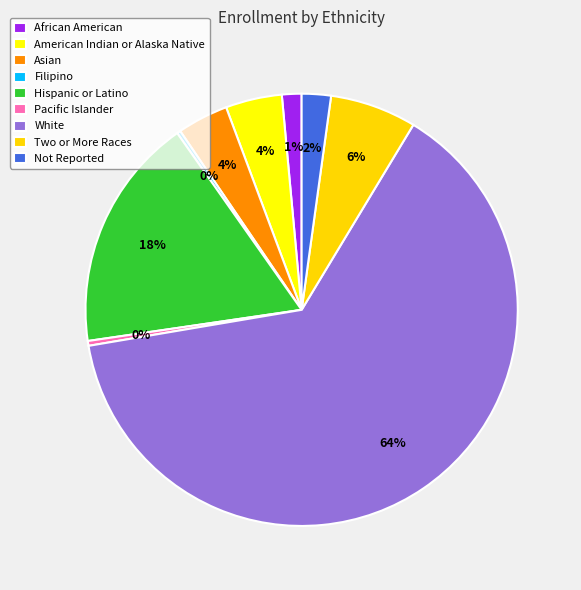

Do Asian and Hispanic or Latino together represent more than half of the pie?

No